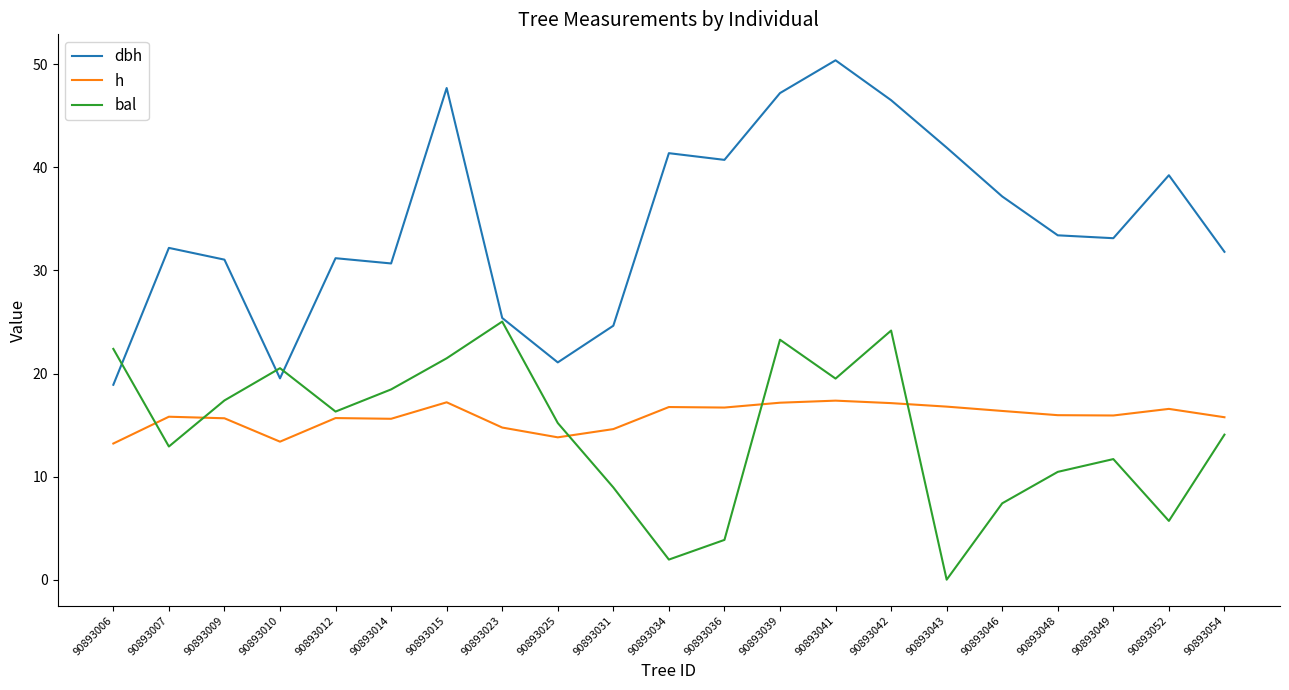

What is the sum of the bal values at 90893014 and 90893023?

43.5